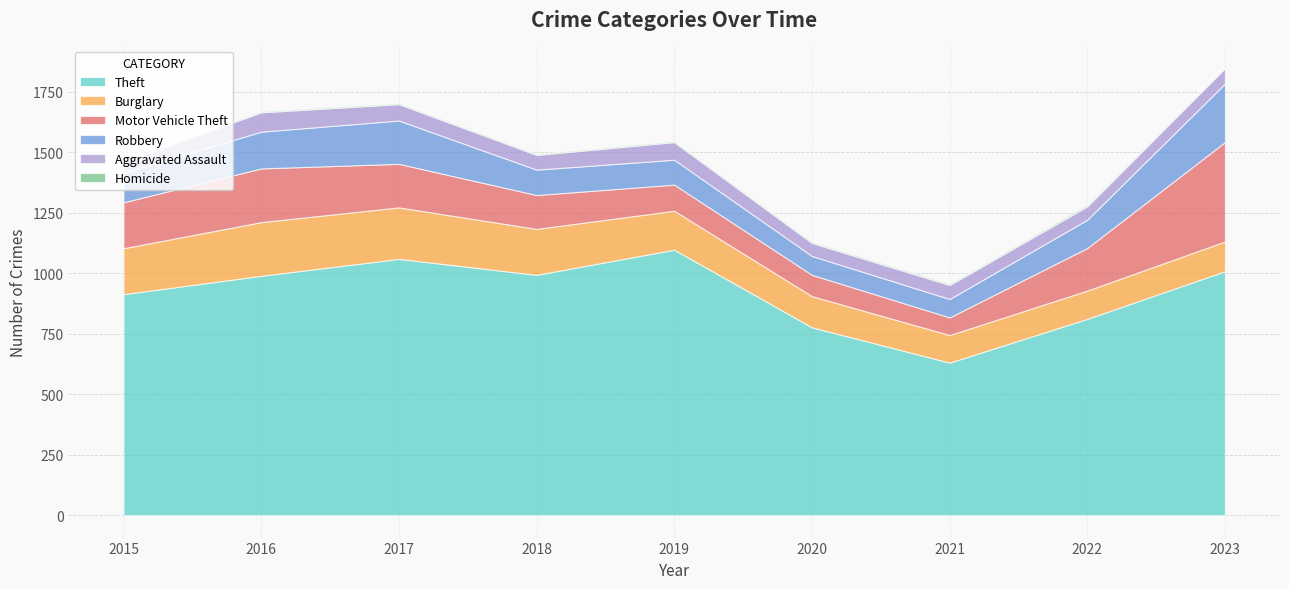

Reading left to right, what are all the values shown in this chart?

Theft: 2015=914	2016=990	2017=1060	2018=994	2019=1098	2020=777	2021=631	2022=812	2023=1009
Burglary: 2015=190	2016=222	2017=213	2018=190	2019=161	2020=129	2021=114	2022=117	2023=123
Motor Vehicle Theft: 2015=190	2016=222	2017=180	2018=140	2019=108	2020=88	2021=73	2022=176	2023=411
Robbery: 2015=122	2016=152	2017=179	2018=105	2019=103	2020=78	2021=76	2022=117	2023=242
Aggravated Assault: 2015=45	2016=80	2017=68	2018=61	2019=73	2020=54	2021=58	2022=55	2023=64
Homicide: 2015=5	2016=4	2017=4	2018=4	2019=4	2020=5	2021=5	2022=6	2023=1